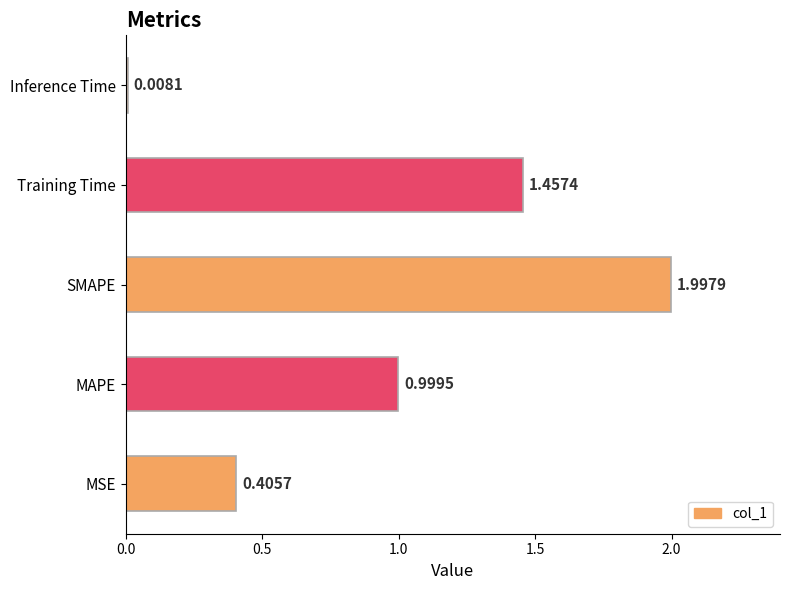

Rank the categories by value from lowest to highest.

Inference Time, MSE, MAPE, Training Time, SMAPE